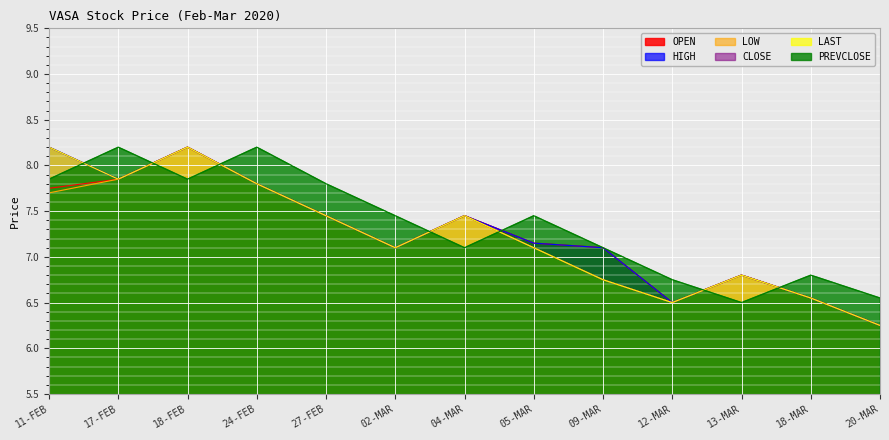

Which series has the largest range (max minus min)?

OPEN